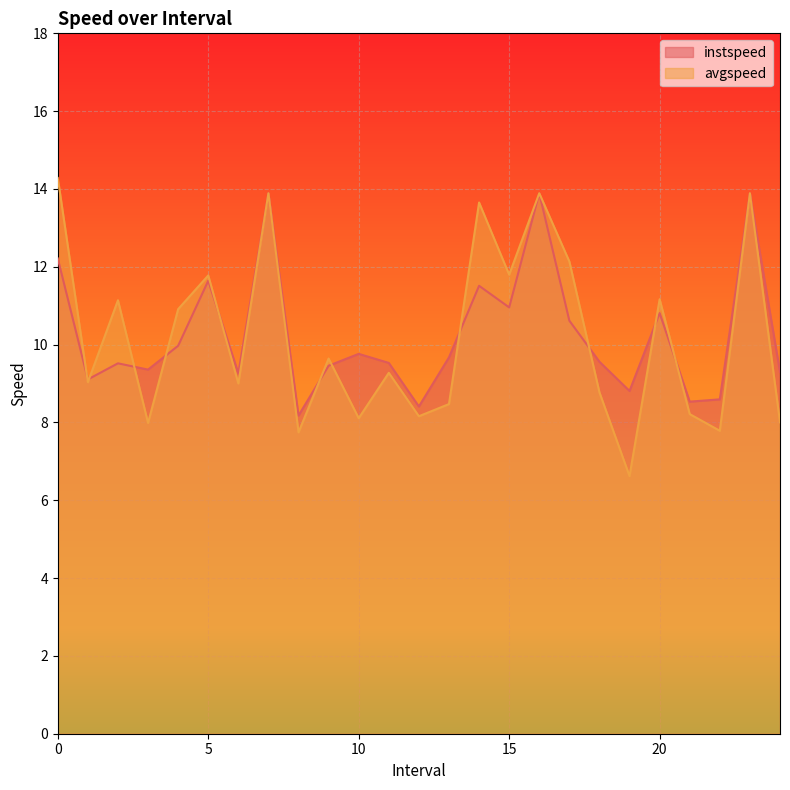

What is the lowest value of the instspeed series?

8.2